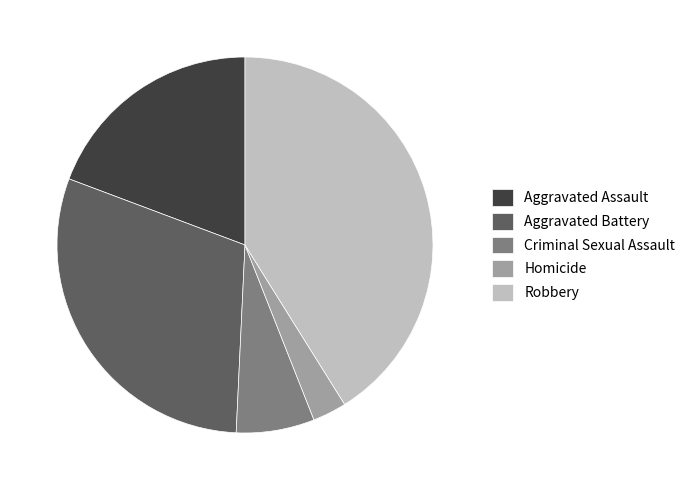

The Aggravated Battery slice represents 20% of the pie. True or false?

False